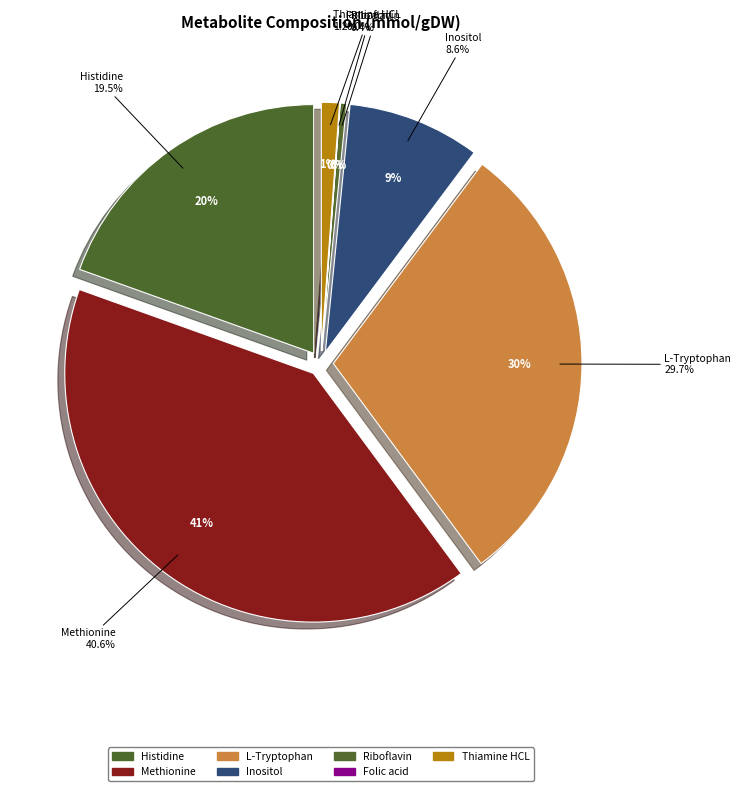

Is Histidine the majority of the pie?

No